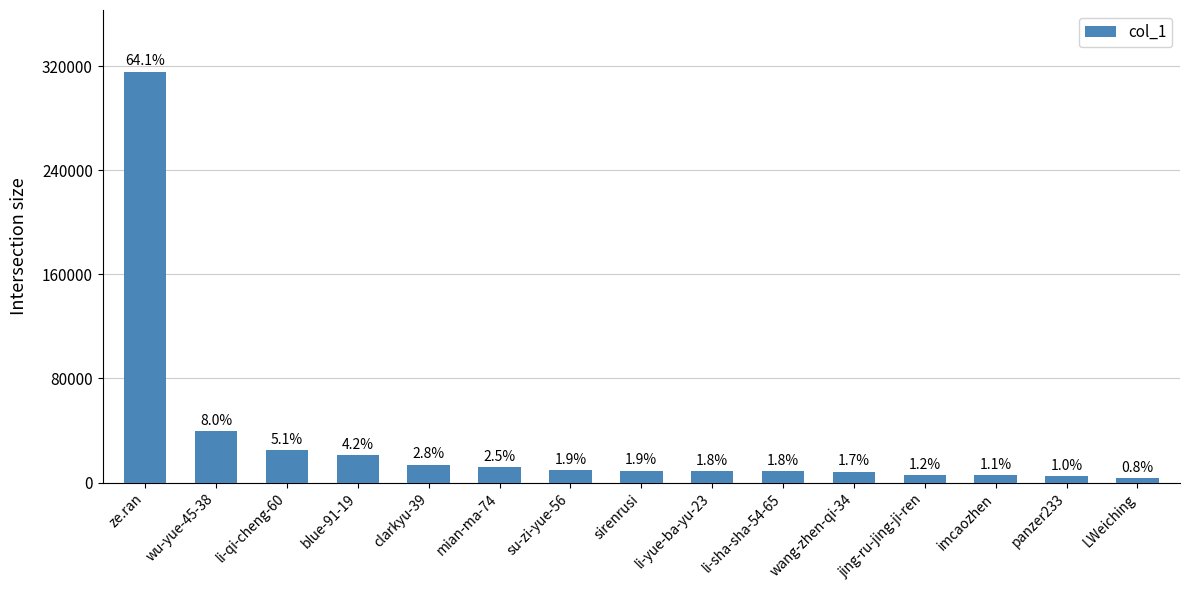

What is the label of the 1st bar from the right?

LWeiching